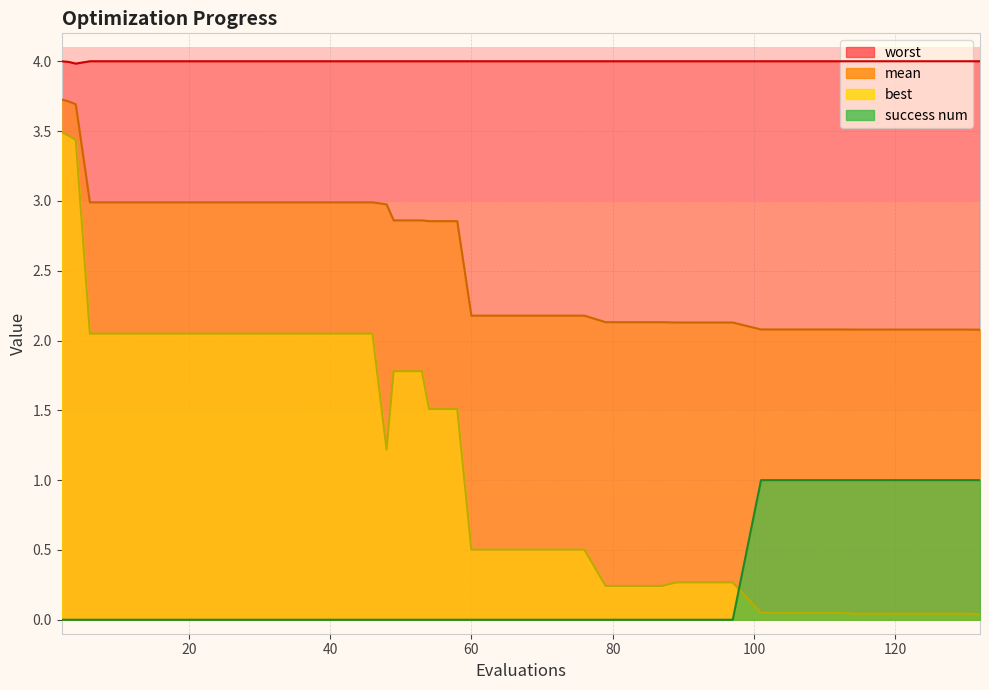

Between which two adjacent categories do best and success num first intersect?

97 and 101